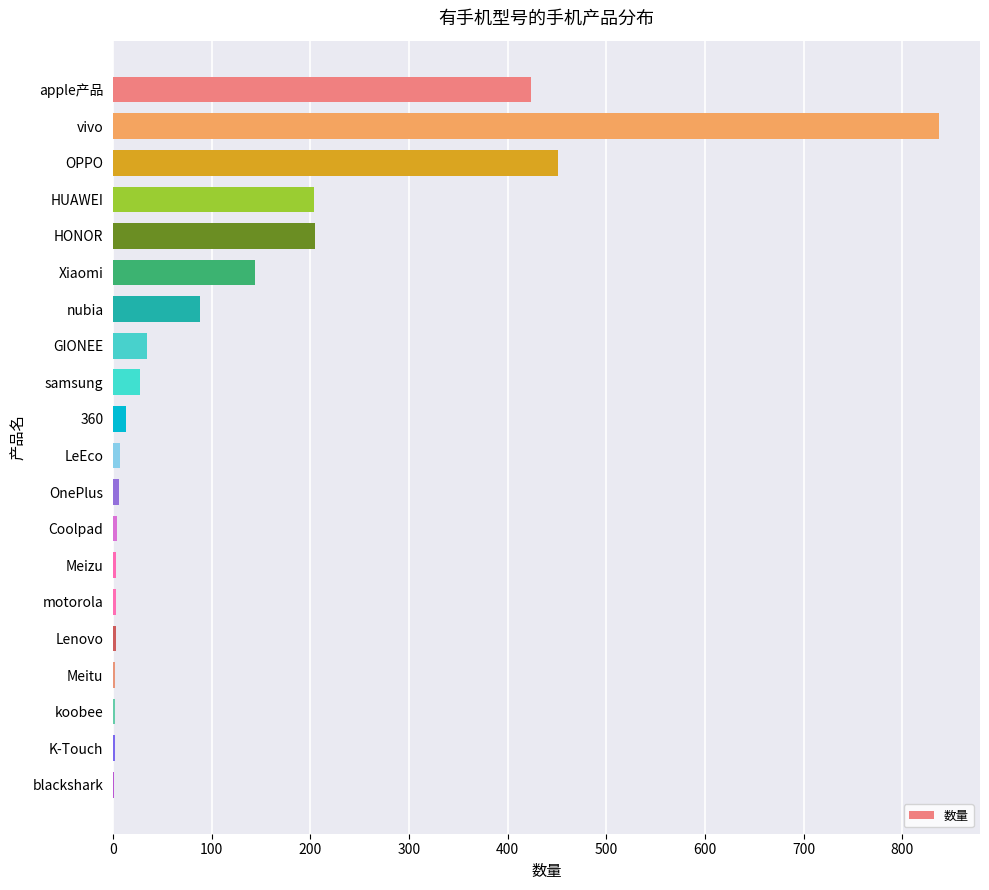

True or false: the data shows 134 at nubia.

False